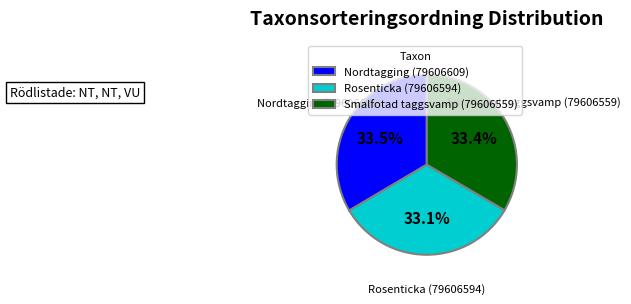

To the nearest percent, what portion does Smalfotad taggsvamp (79606559) represent?

33%